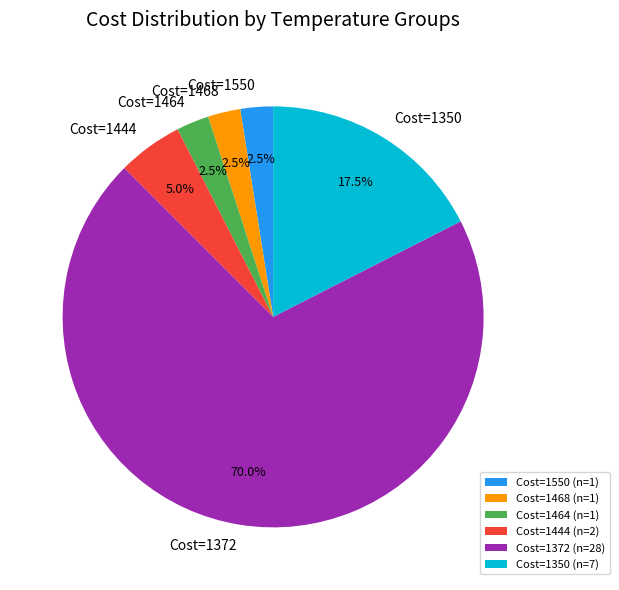

What is the ratio of the value at Cost=1444 to the value at Cost=1464?

2.0